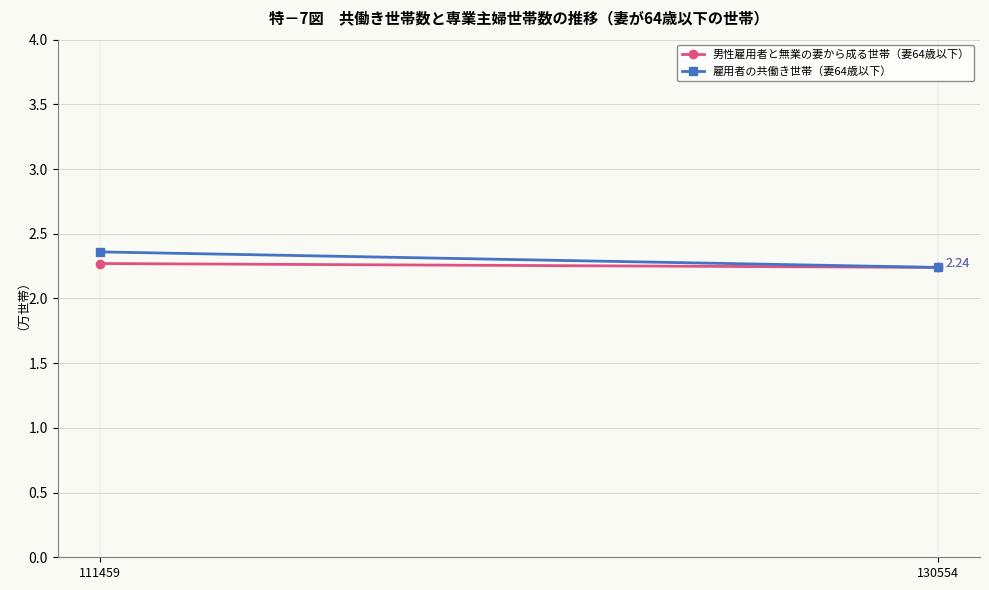

Which series has the largest range (max minus min)?

雇用者の共働き世帯（妻64歳以下）